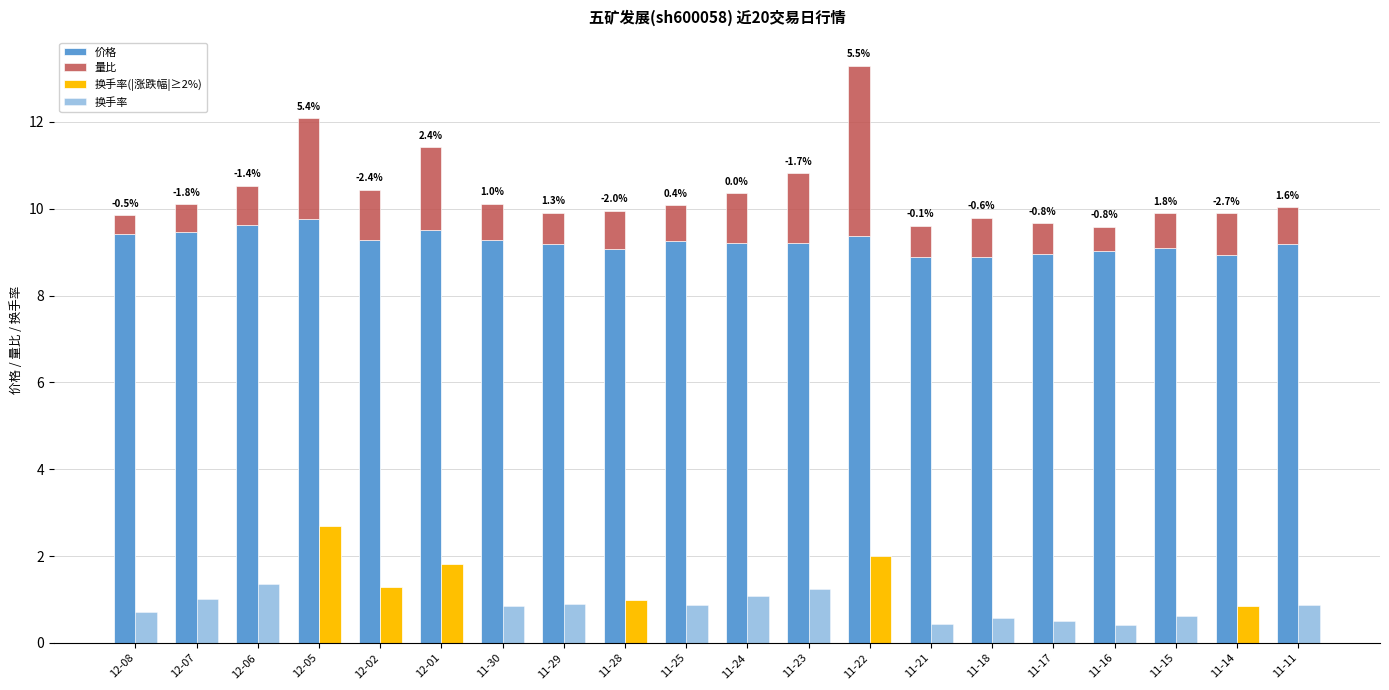

Between 11-23 and 11-16, which is larger?

11-23